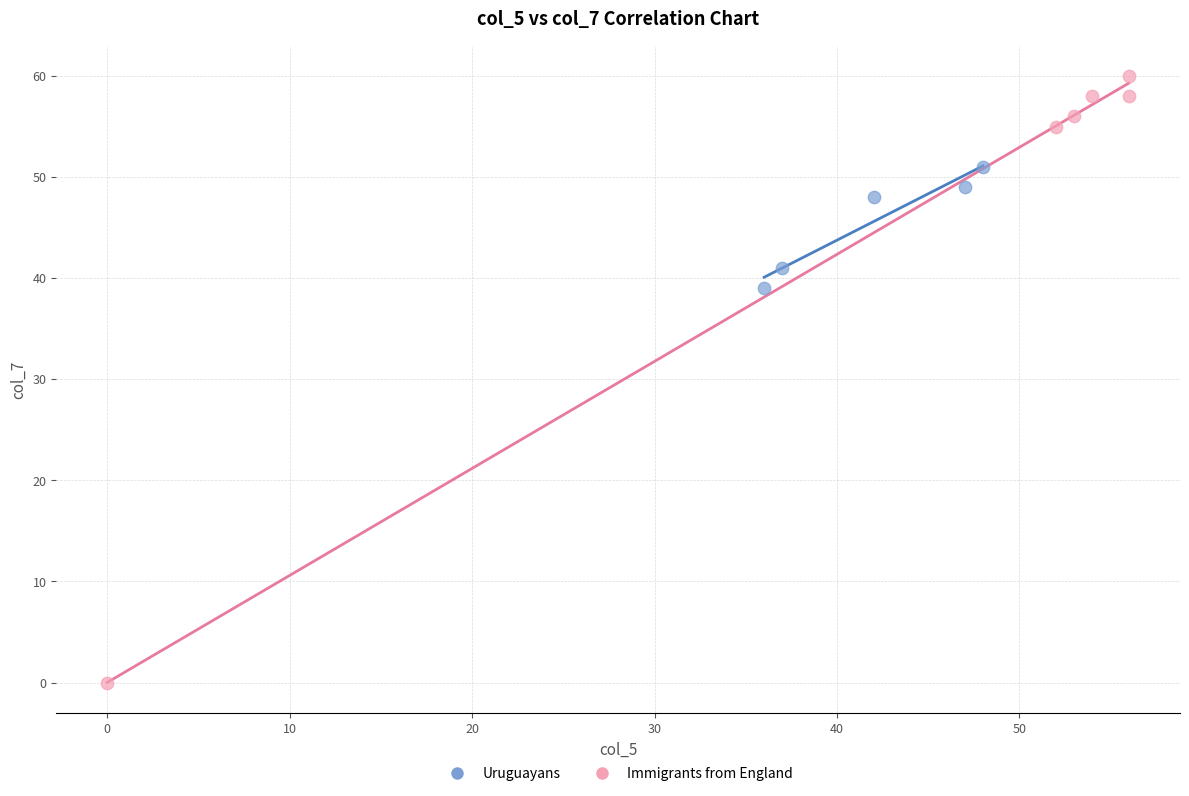

Which series reaches the minimum Y coordinate?

Immigrants from England